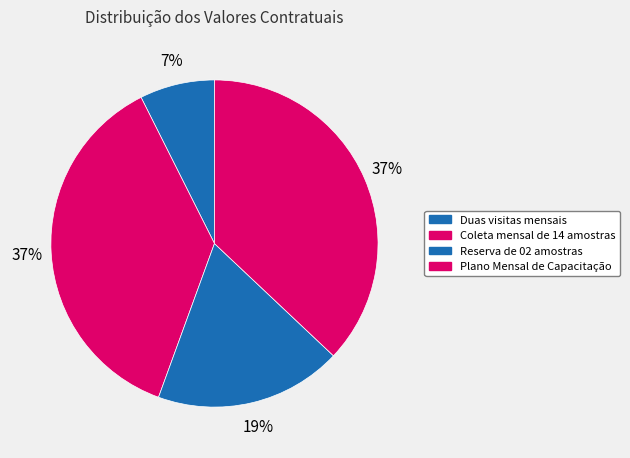

Which slice is the smallest?

Duas visitas mensais